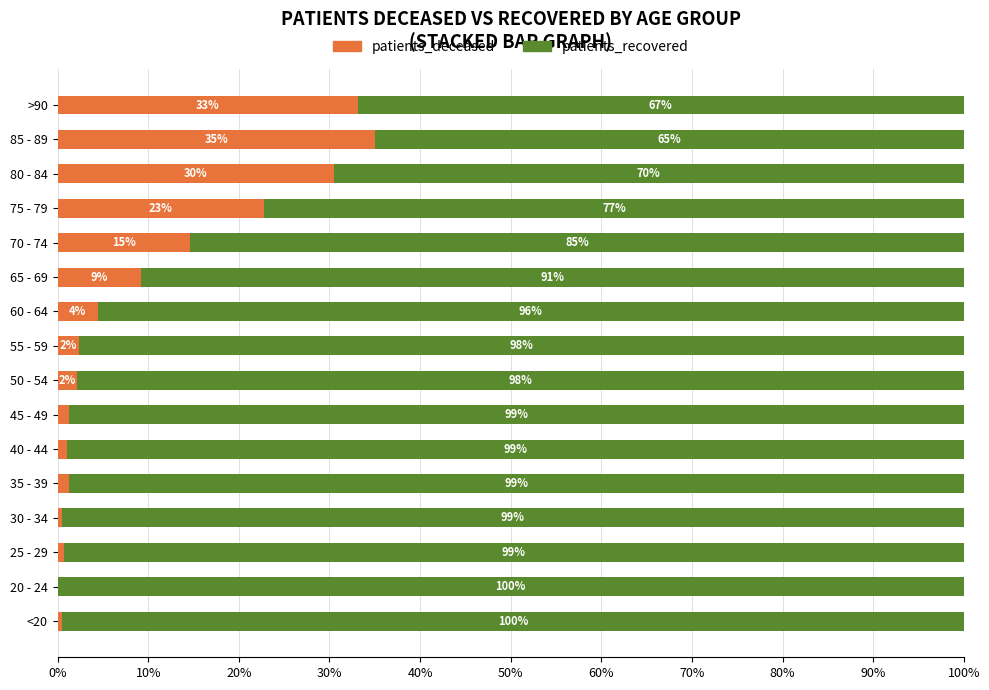

Which category has the highest value in the patients_deceased series?

85 - 89